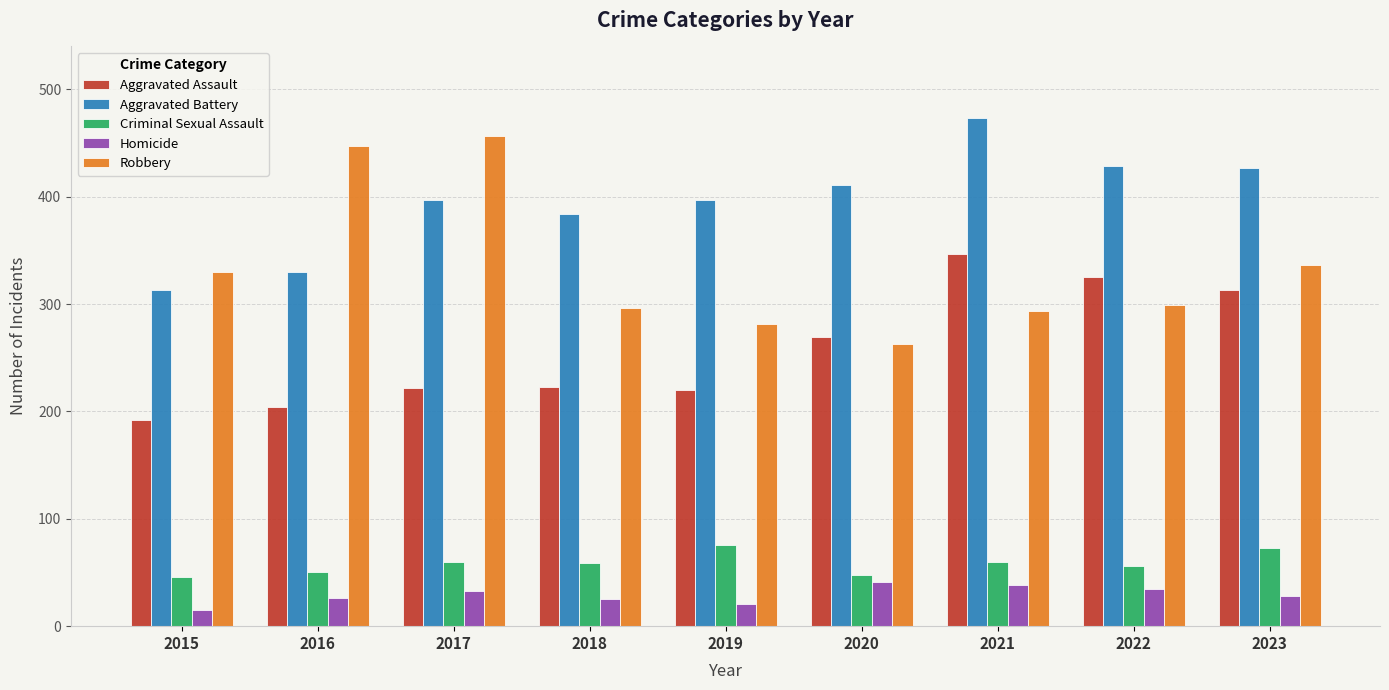

What is the average value of the Robbery series?

334